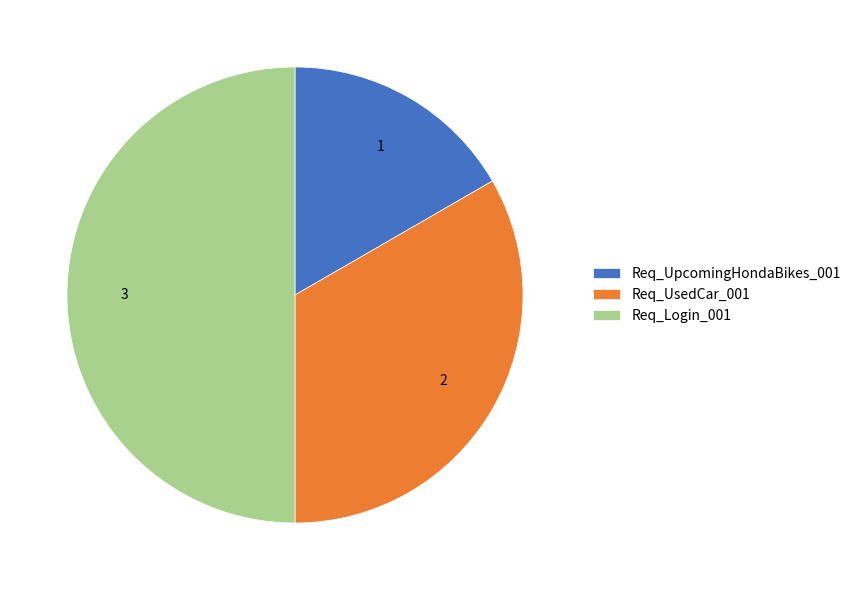

Rank the categories by value from highest to lowest.

Req_Login_001, Req_UsedCar_001, Req_UpcomingHondaBikes_001